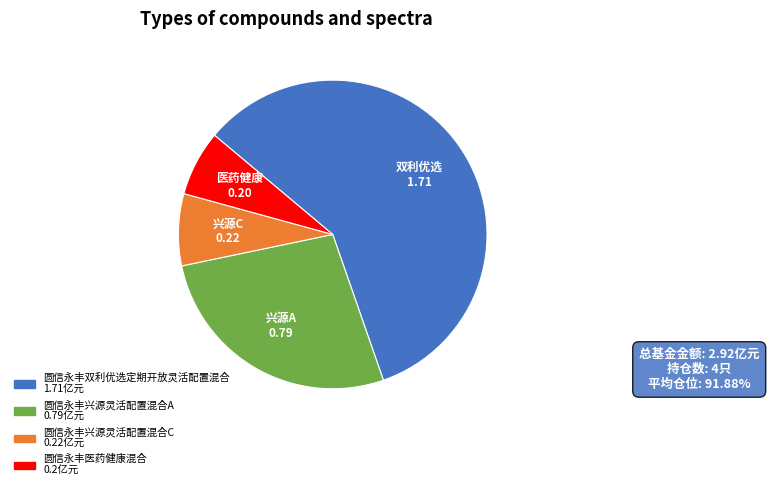

True or false: 圆信永丰兴源灵活配置混合C accounts for 1% of the total.

False